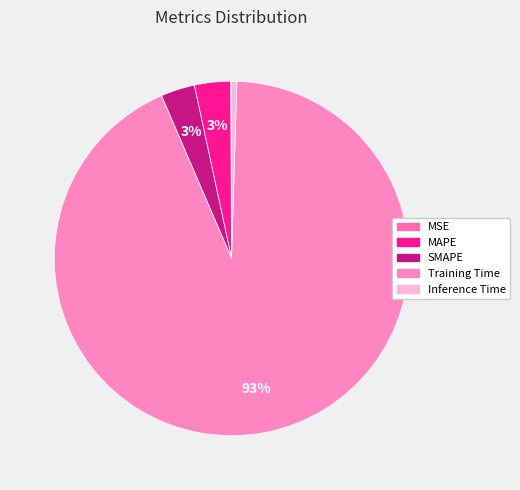

To the nearest percent, what is the difference between the MAPE and Inference Time slice percentages?

3%